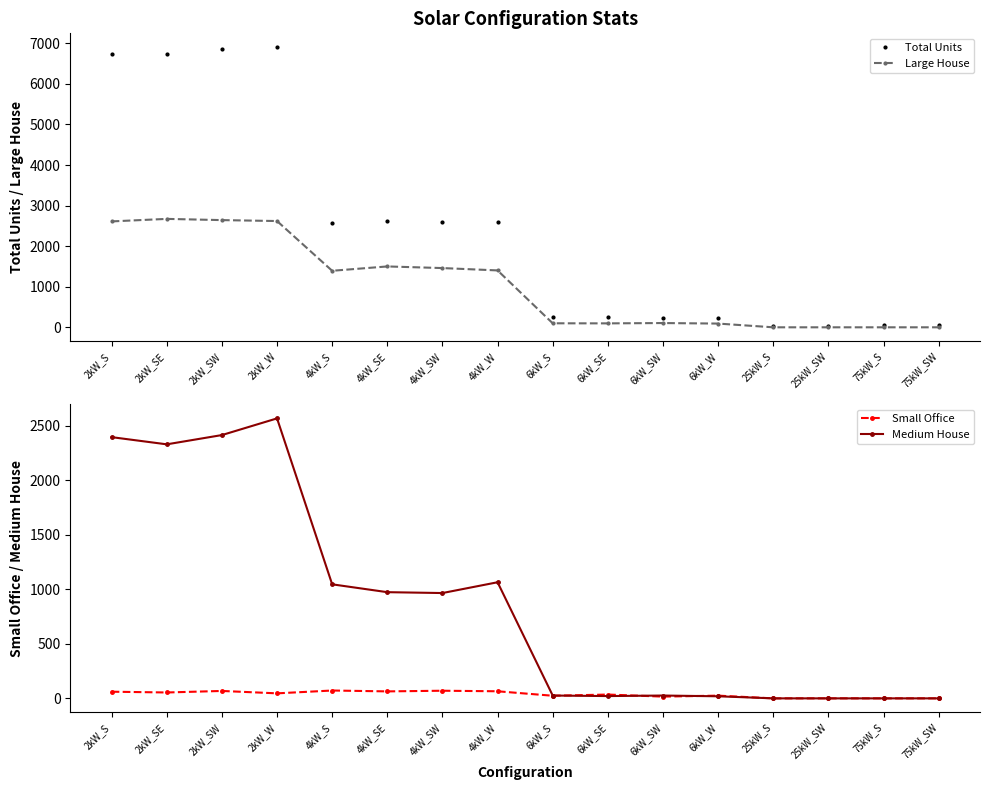

At which category does Small Office reach its first local peak?

2kW_SW